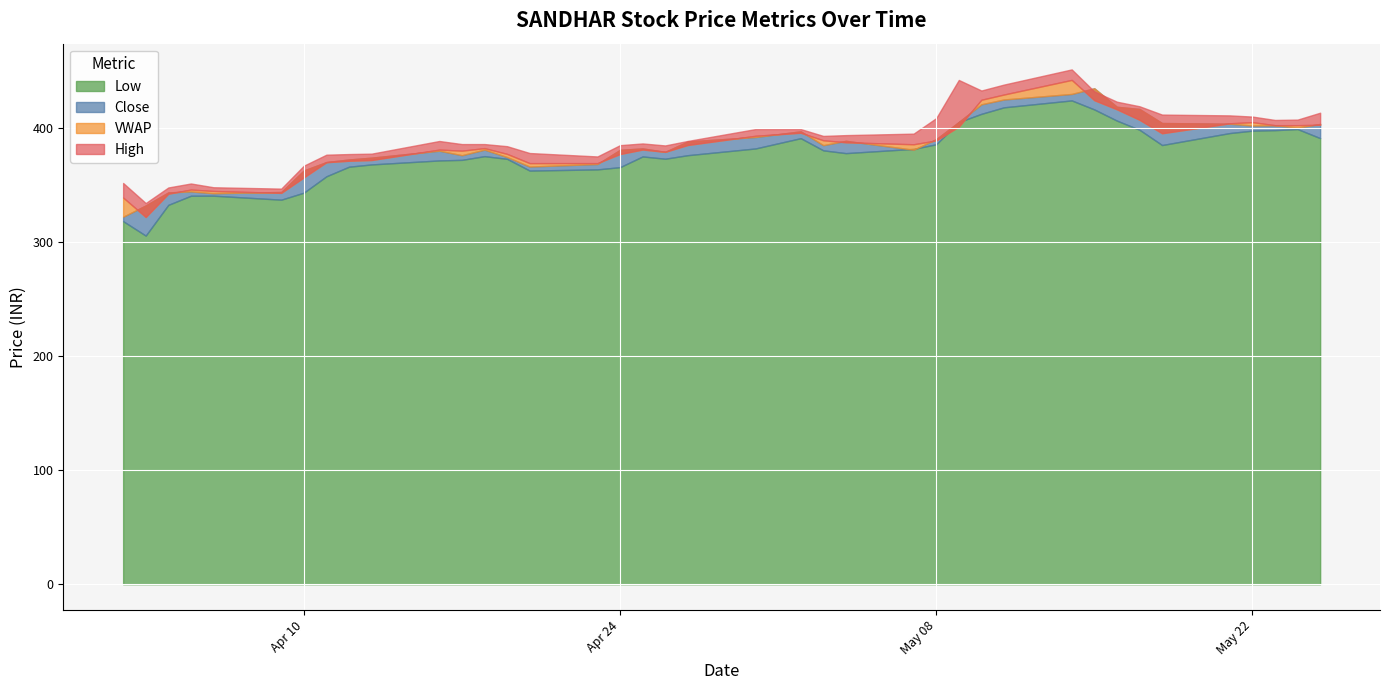

What are all the series names shown in the legend?

Close, VWAP, High, Low